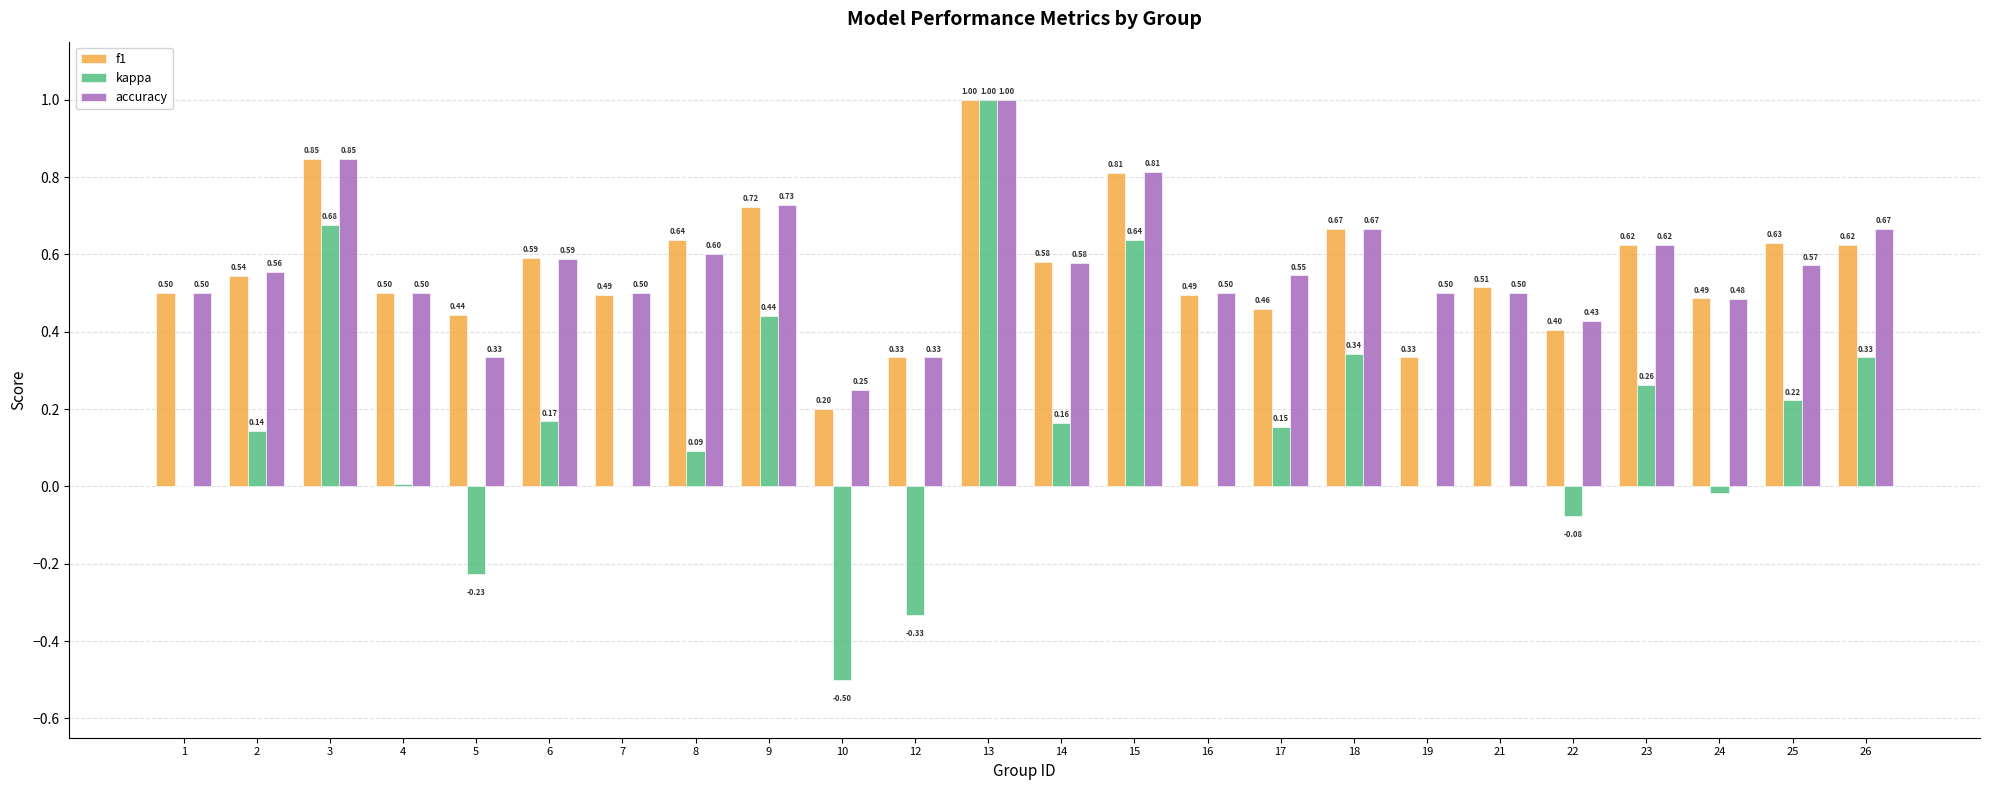

Between 13 and 14, which series saw the biggest shift?

kappa